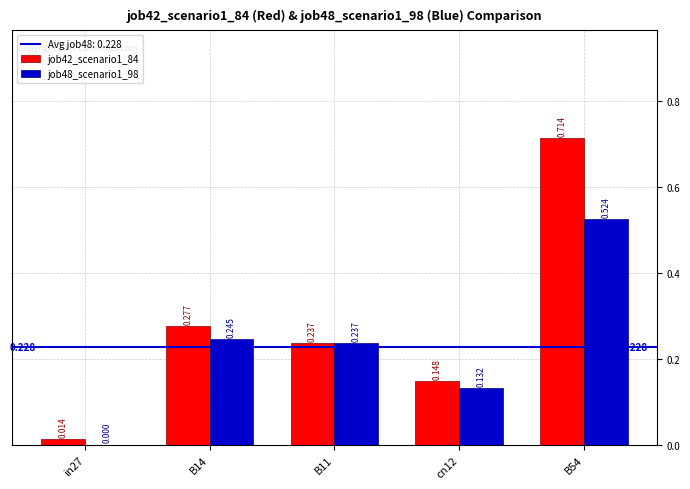

Is the value of job42_scenario1_84 at in27 greater than the value of job48_scenario1_98 at B14?

No